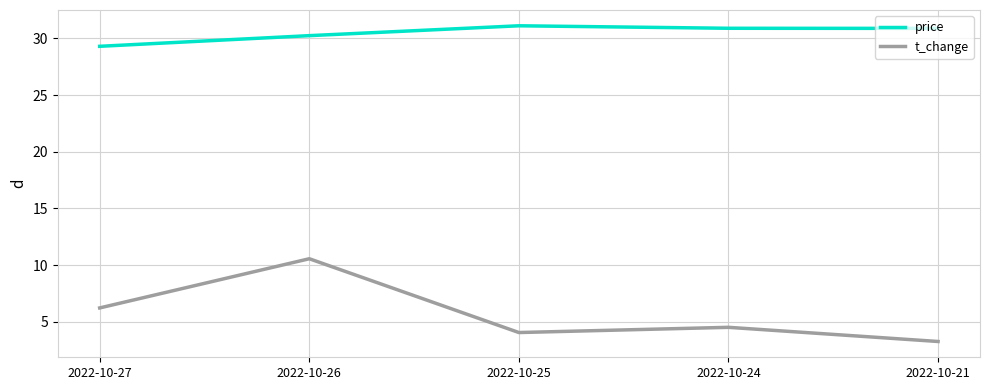

True or false: t_change and price cross at least once.

False